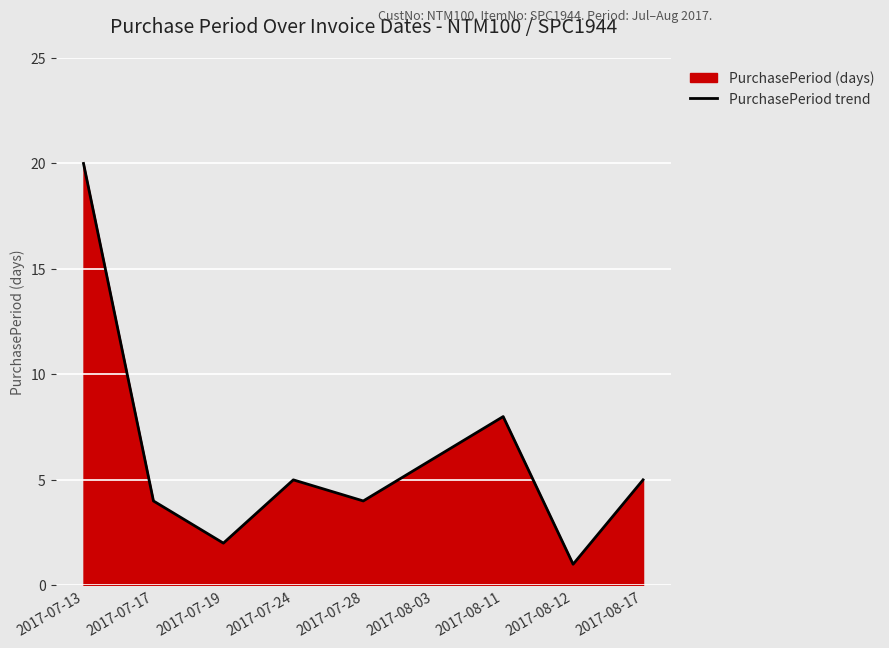

Rank the categories by value from highest to lowest.

2017-07-13, 2017-08-11, 2017-08-03, 2017-07-24, 2017-08-17, 2017-07-17, 2017-07-28, 2017-07-19, 2017-08-12